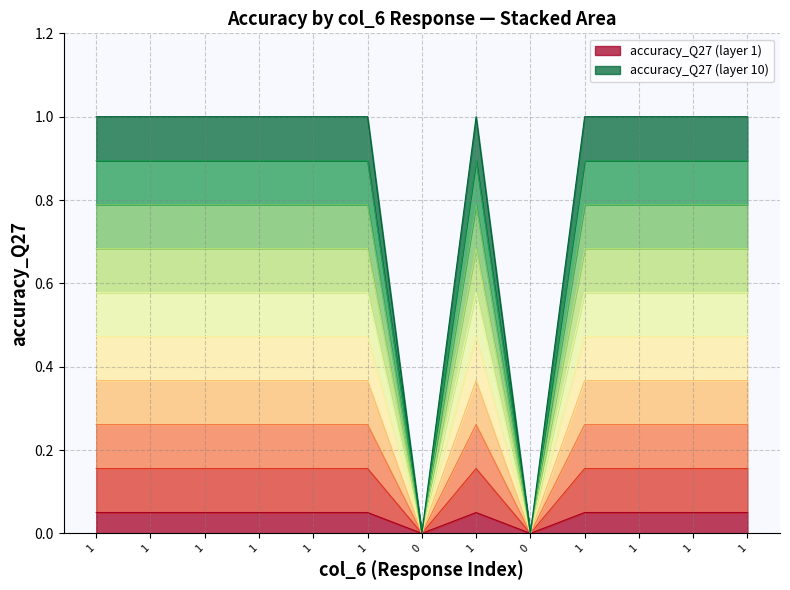

Does the chart have visible grid lines?

Yes